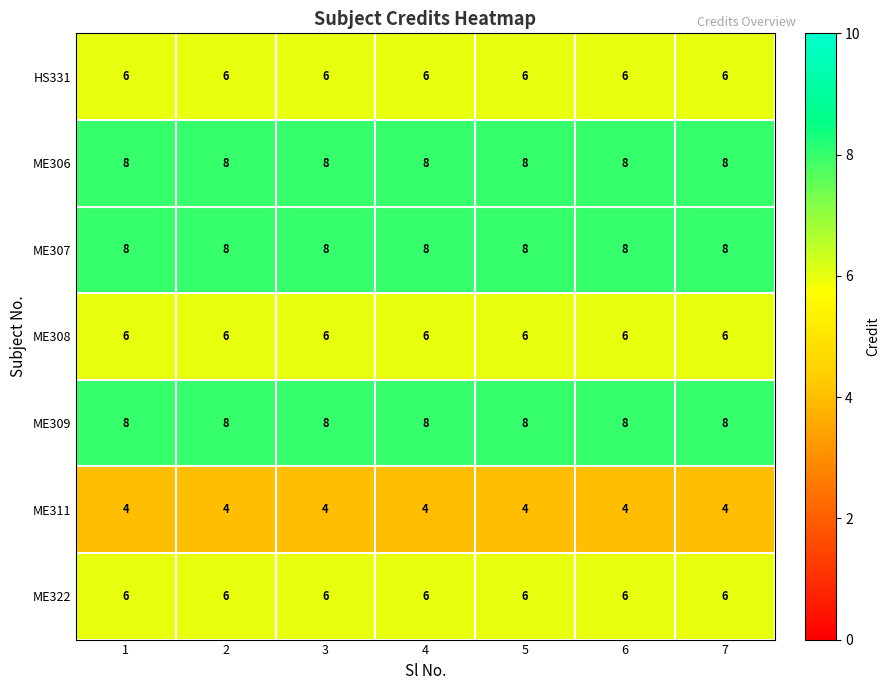

Is the value of HS331 at 4 greater than the value of ME311 at 2?

Yes